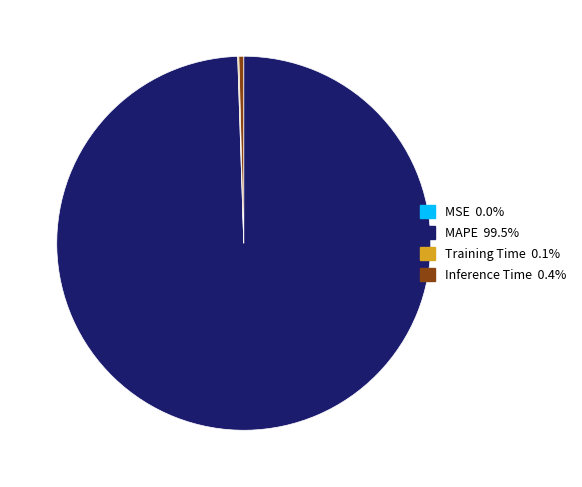

Does any single category account for the majority?

Yes